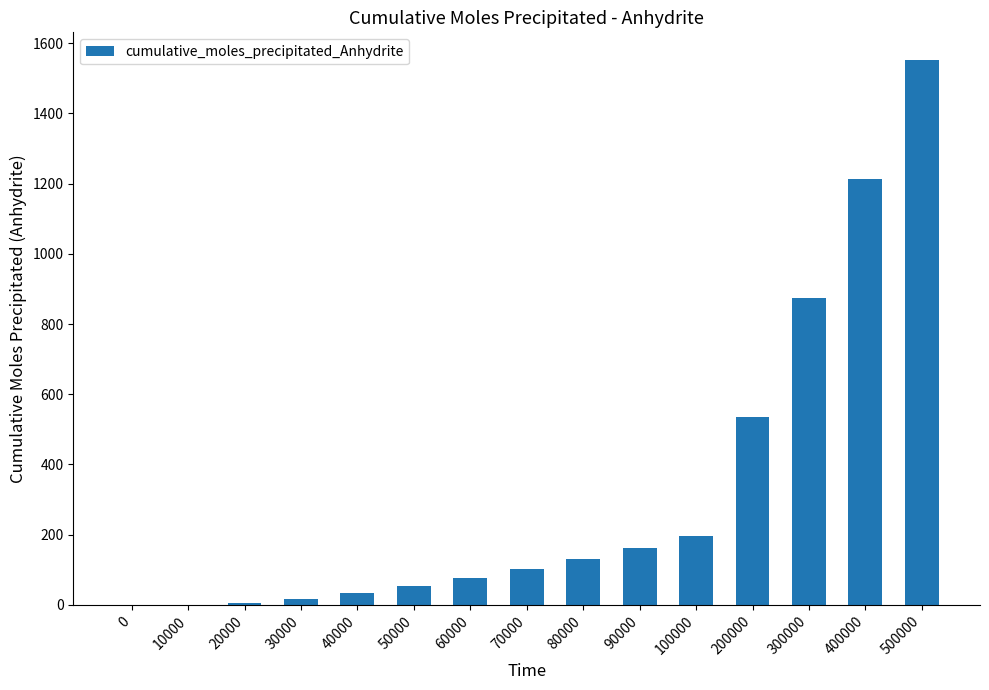

What is the sum of all values?

4954.2